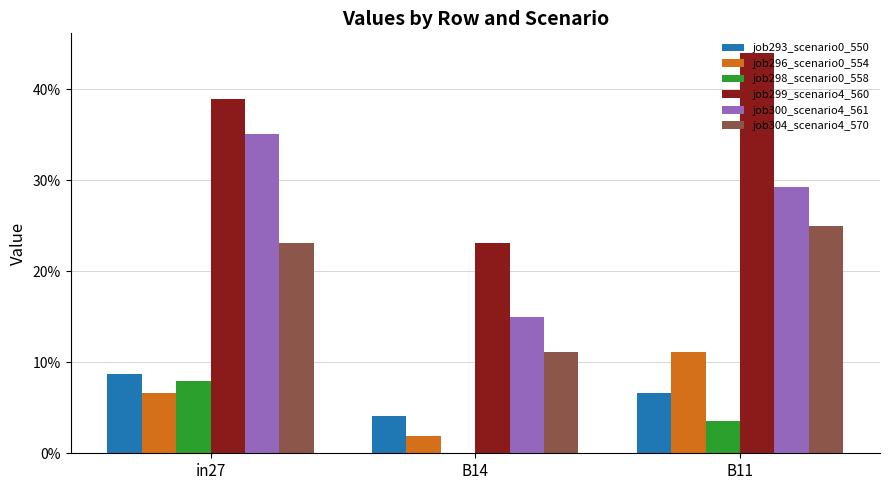

At which category is the sum across all series the highest?

in27